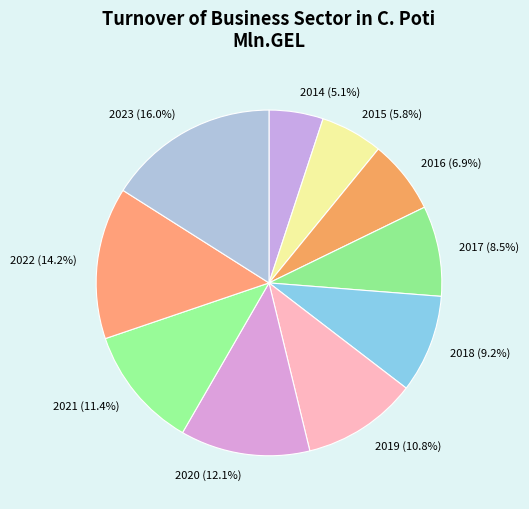

What is the ratio of the value at 2023 to the value at 2022?

1.1